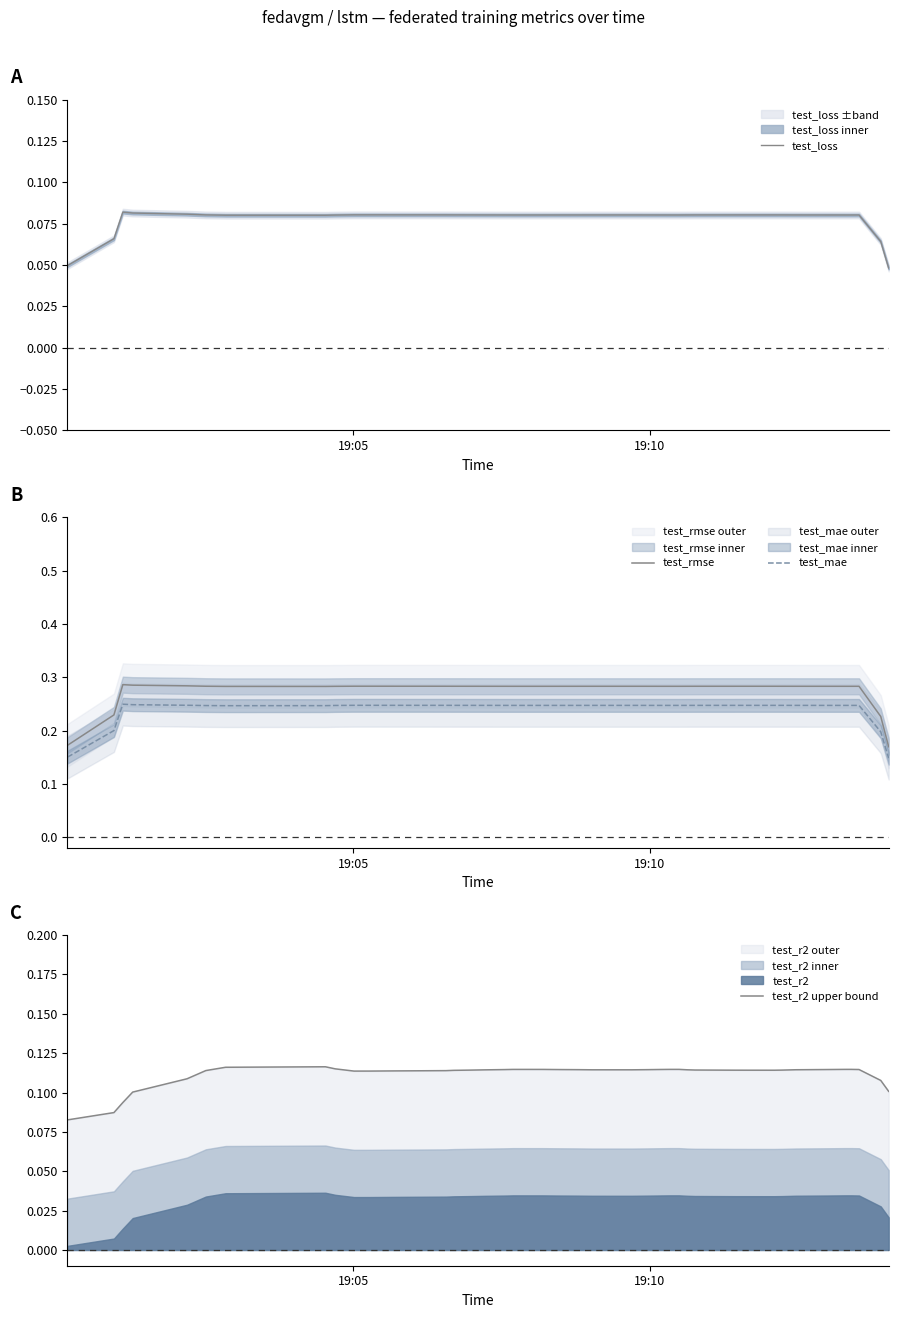

How many test_r2 upper bound values are between 0 and 1?

40